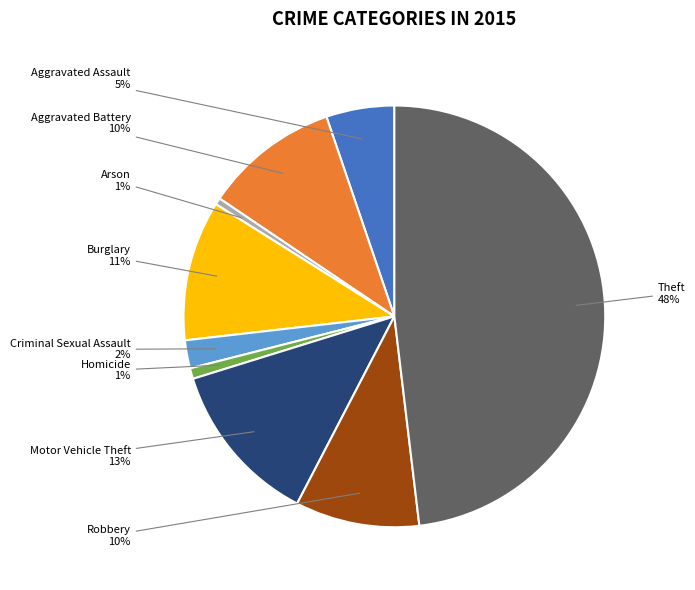

How many segments does this pie chart have?

9